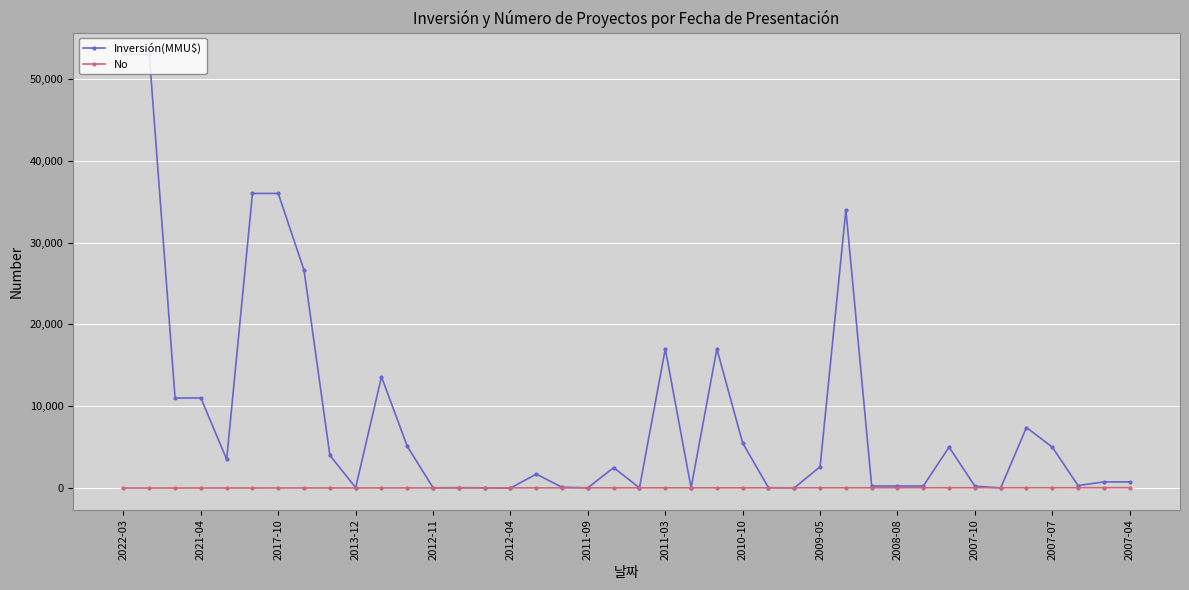

What is the greatest value displayed?

53000